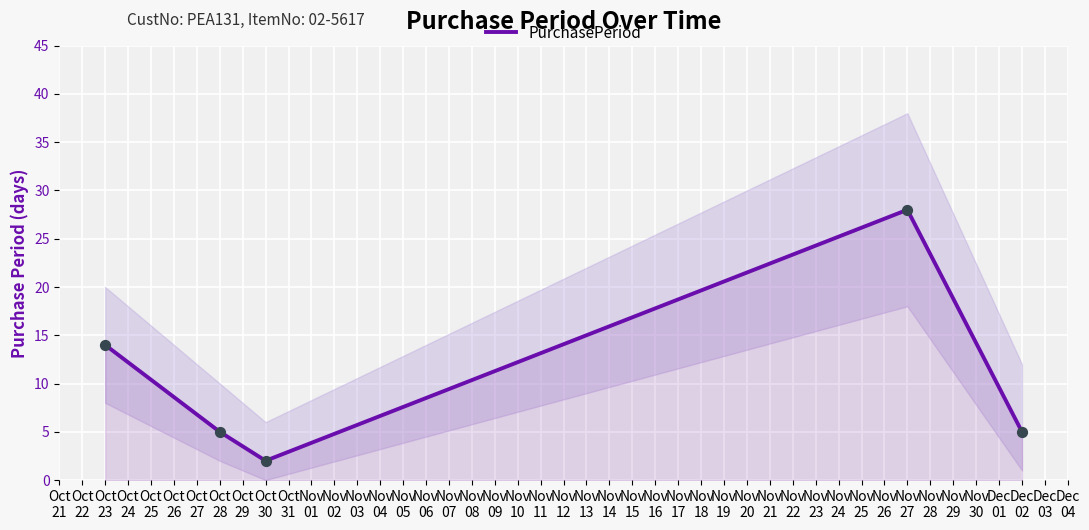

Between Oct 28 and Oct 23, which is larger?

Oct 23